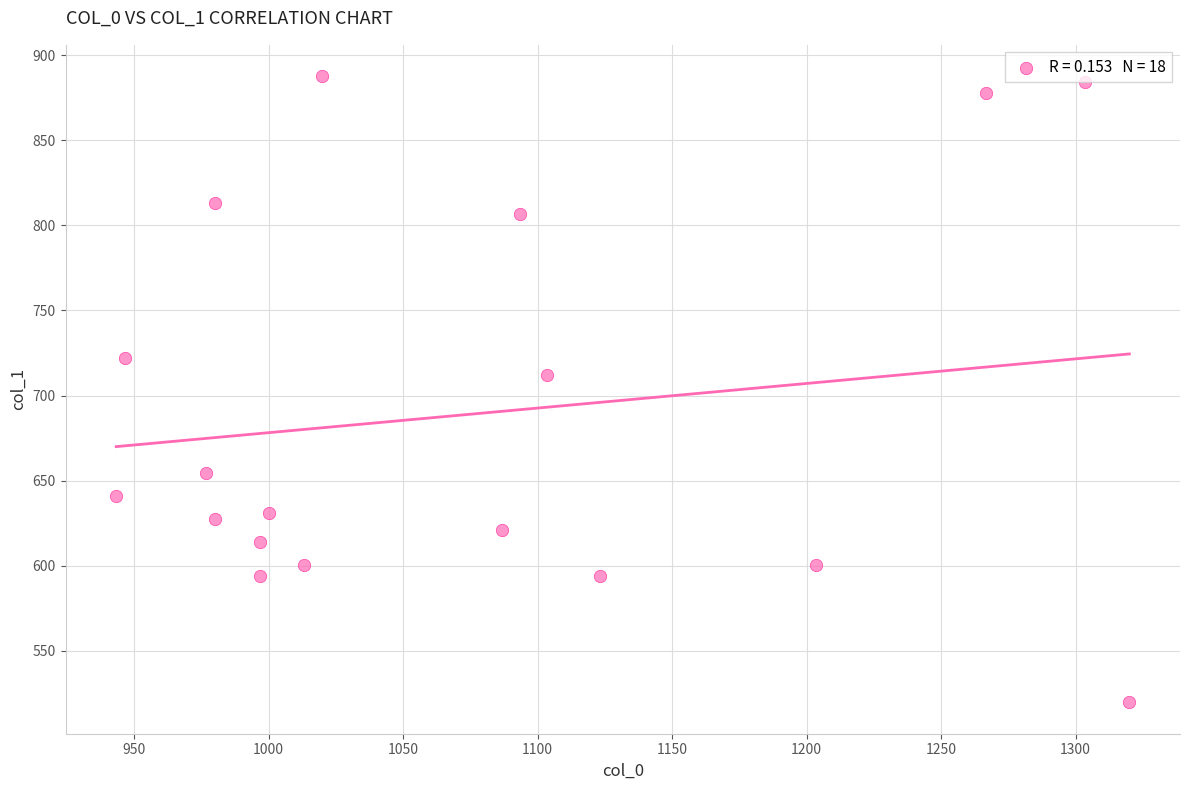

What is the range of Y values (max minus min)?

367.9